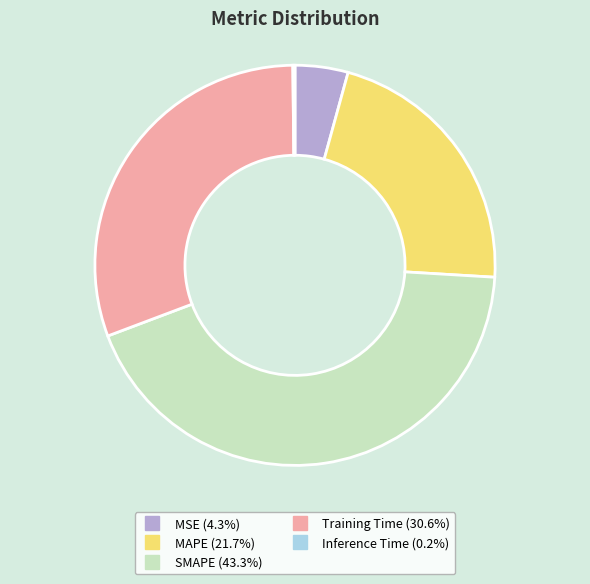

Does MAPE represent more than half of the total?

No